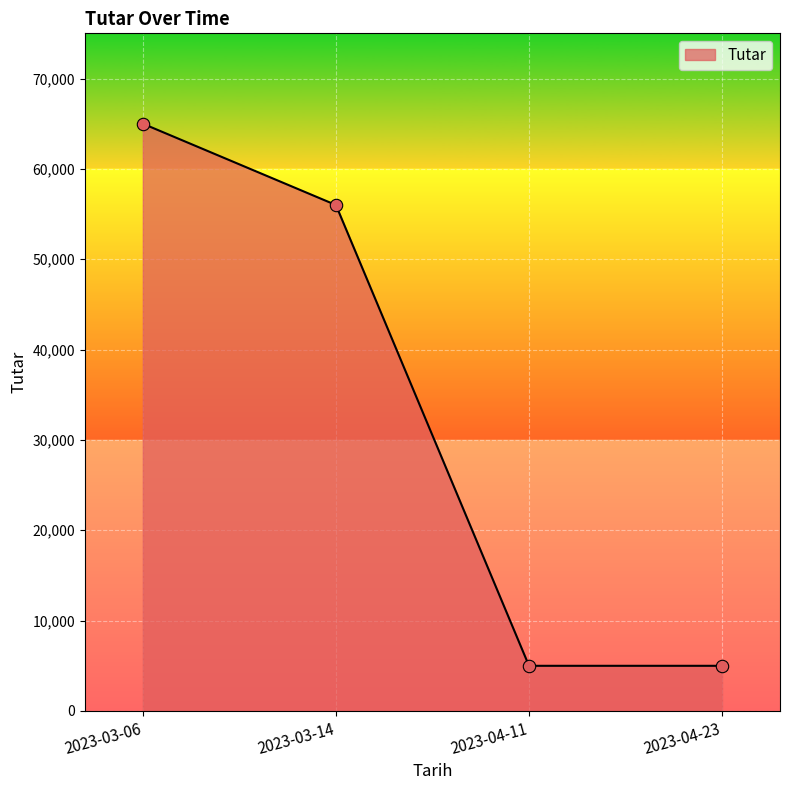

Between 2023-03-14 and 2023-04-11, which is larger?

2023-03-14